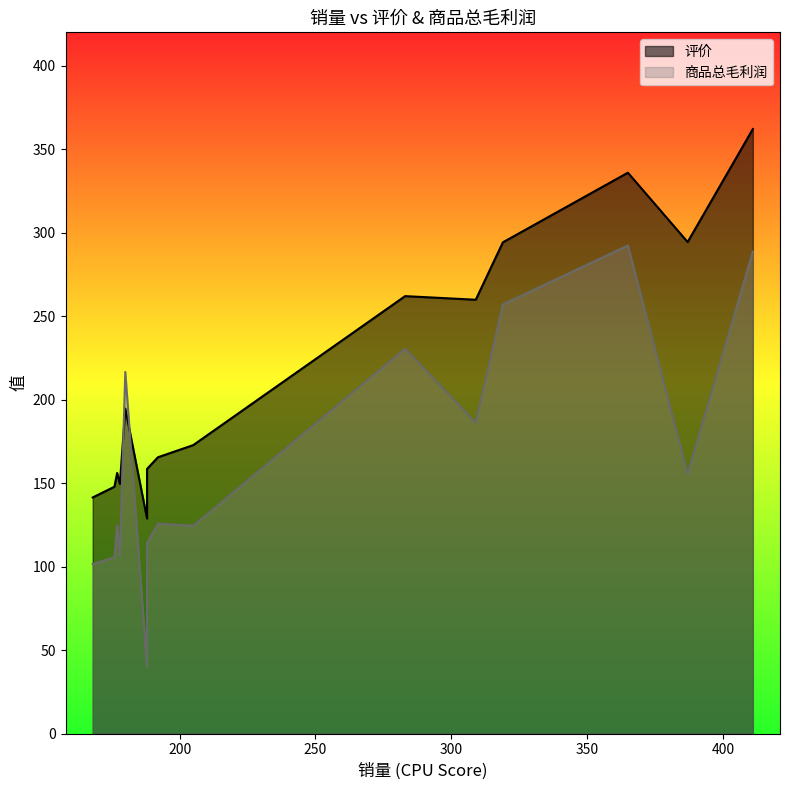

How many lines are shown in the chart?

2